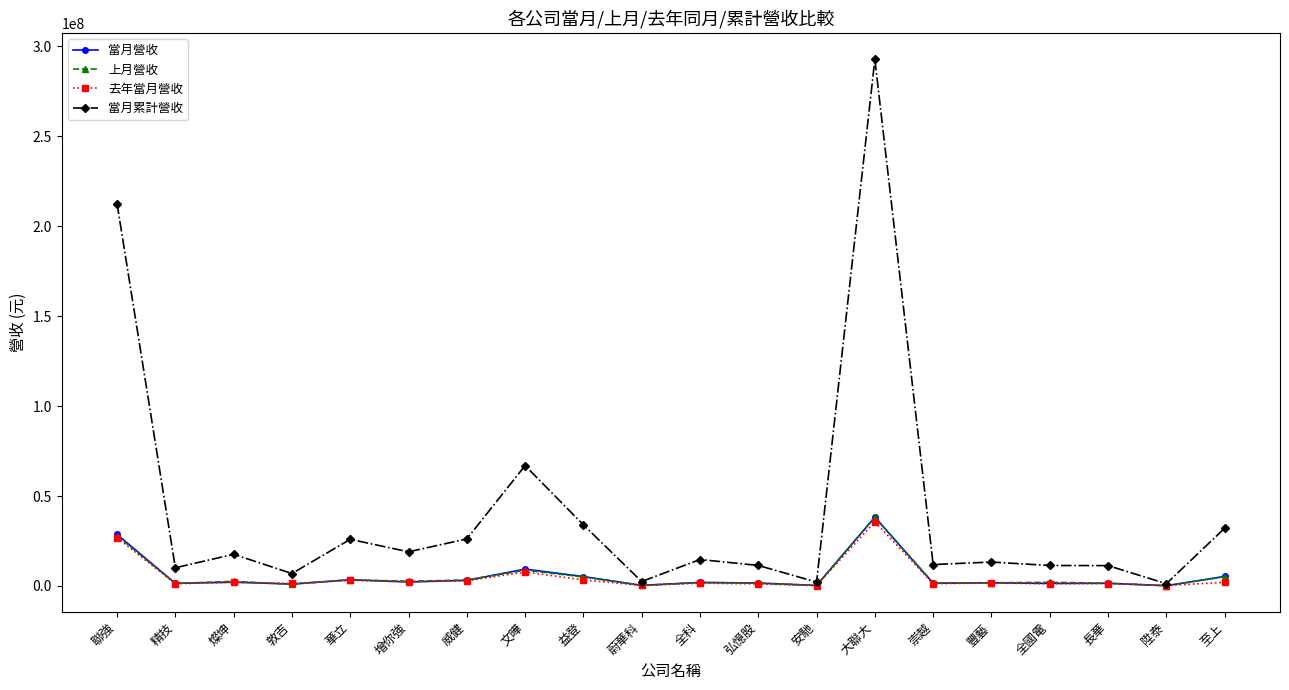

The value of 當月營收 at 精技 is 1482692. True or false?

True